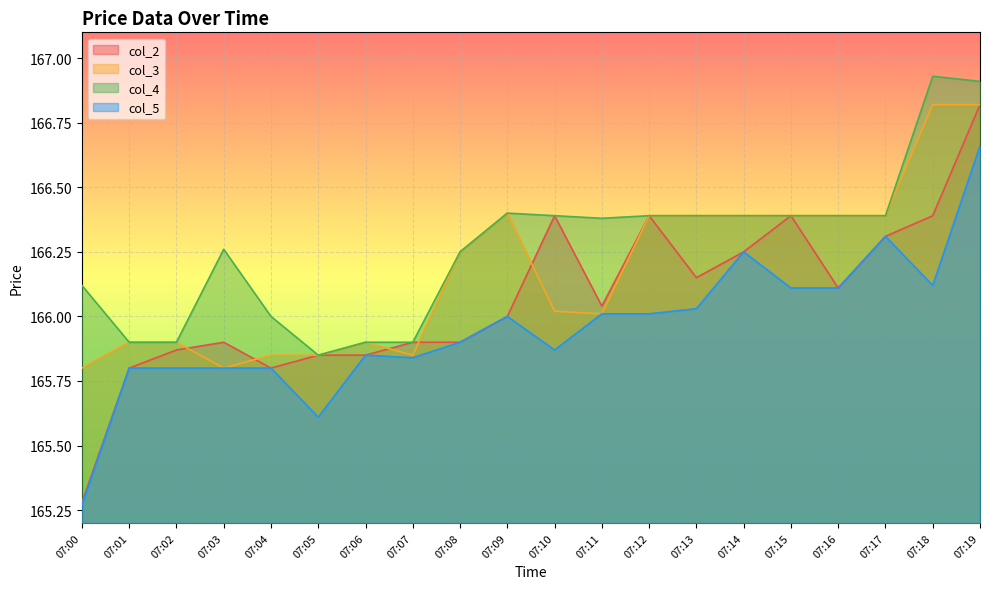

At which category does col_4 reach its first local peak?

07:03